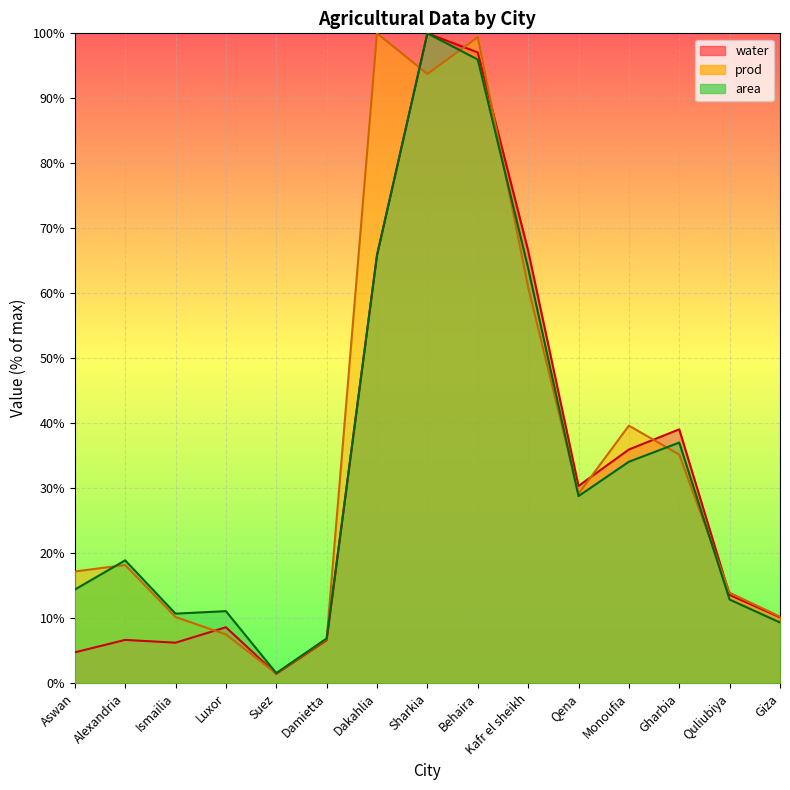

True or false: area and water cross at least once.

False